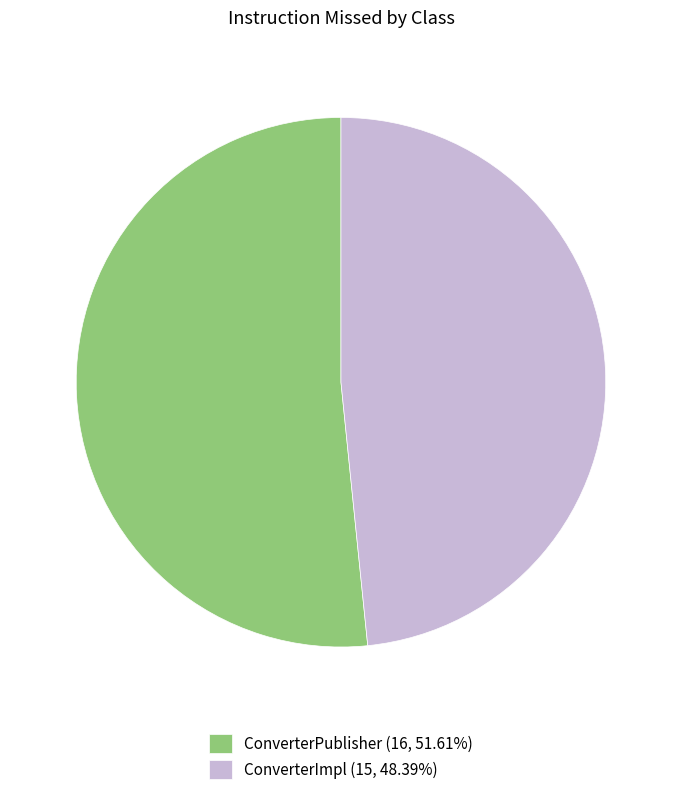

Is ConverterPublisher the majority of the pie?

Yes